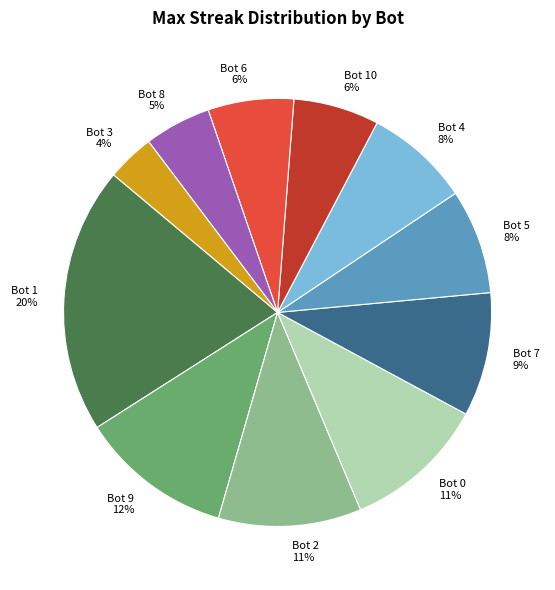

Which has a higher value, Bot 3 or Bot 6?

Bot 6